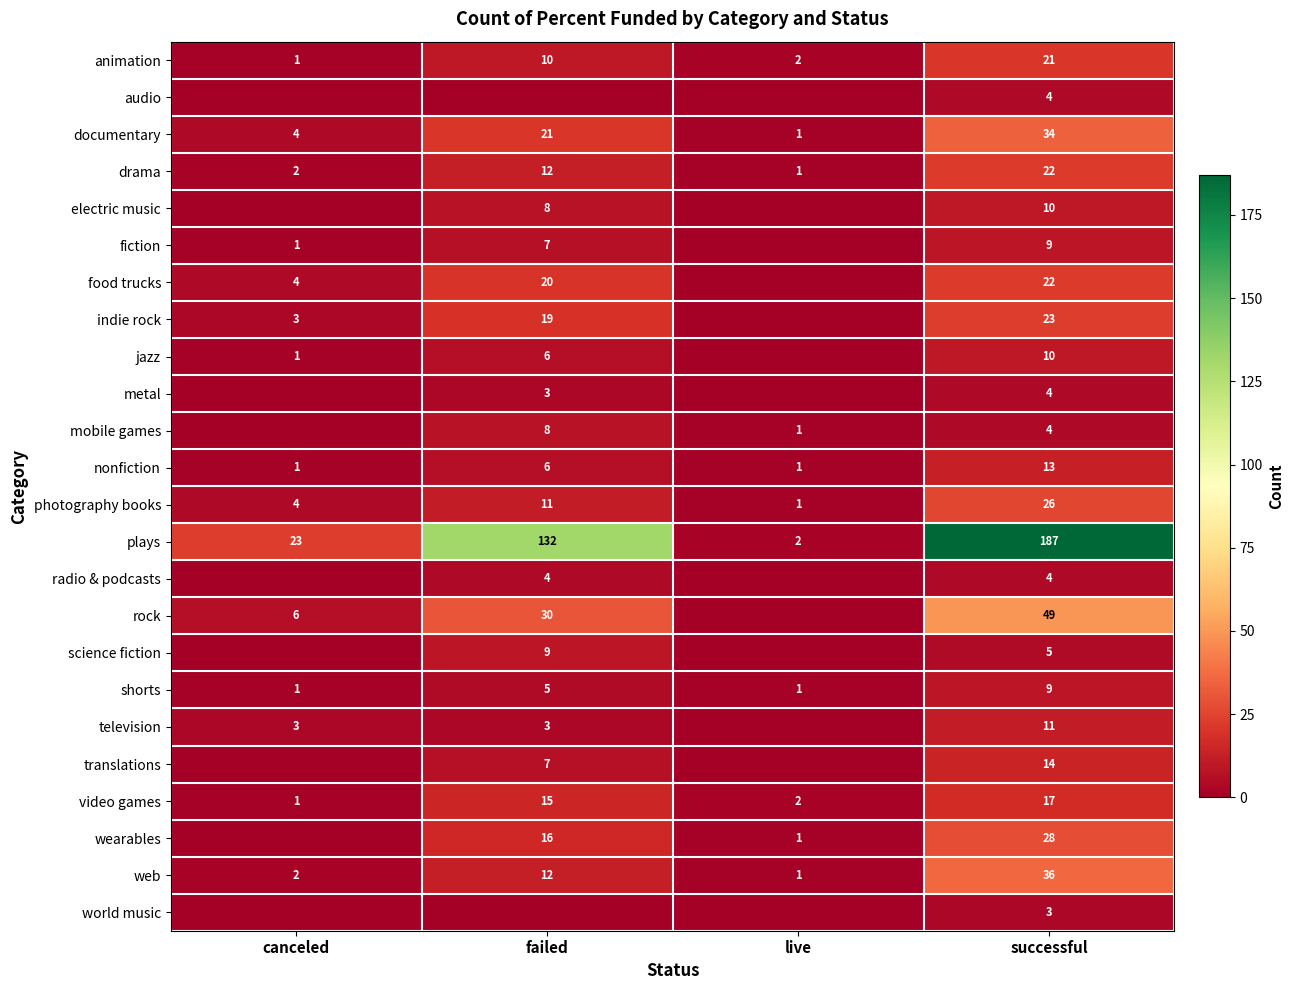

Count the plays values in the range 23 to 187.

3